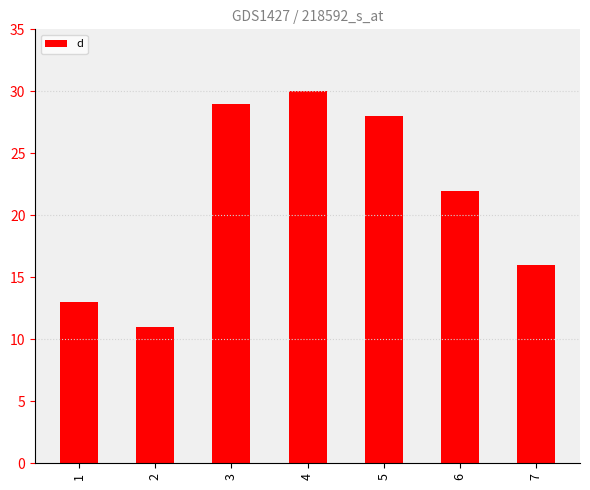

Reading left to right, transcribe all the data shown in this chart.

13	11	29	30	28	22	16